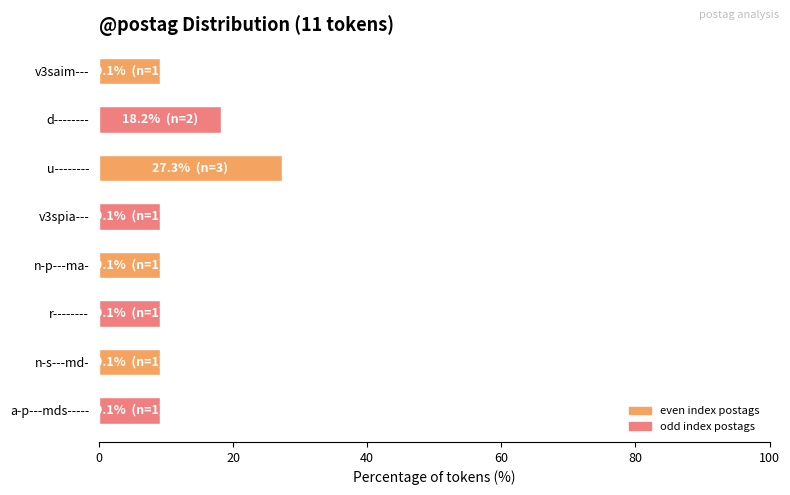

What is the smallest value displayed?

9.1